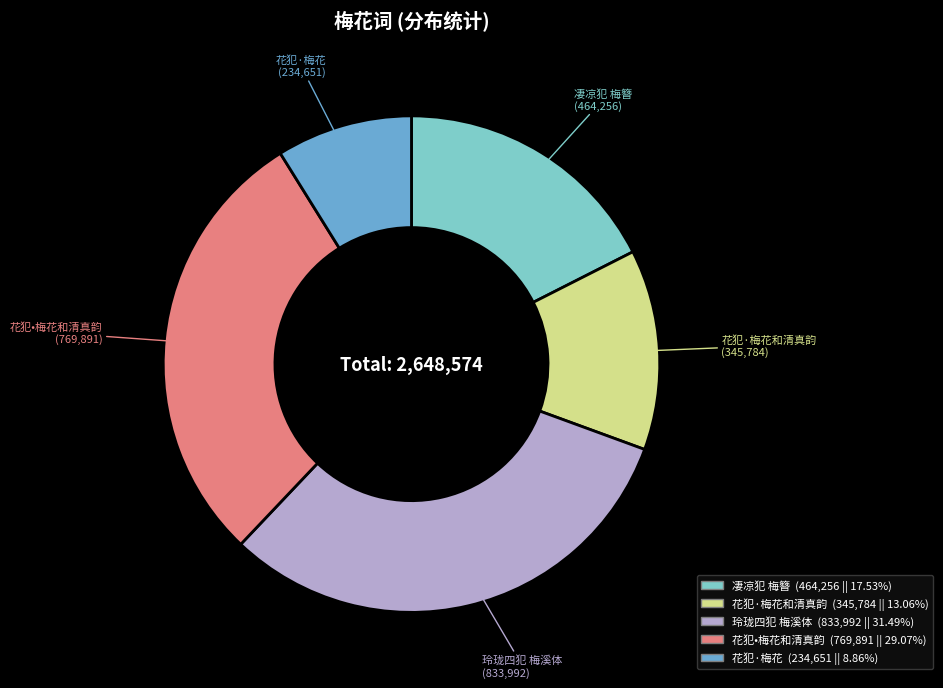

Does any single category account for the majority?

No